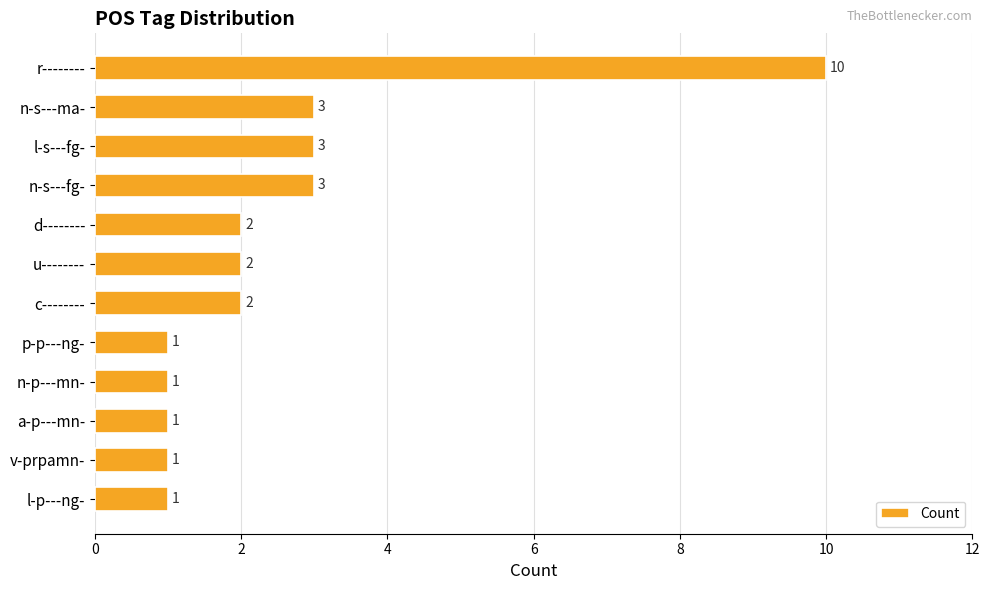

Approximately how many times larger is the value at d-------- compared to u--------?

1.0